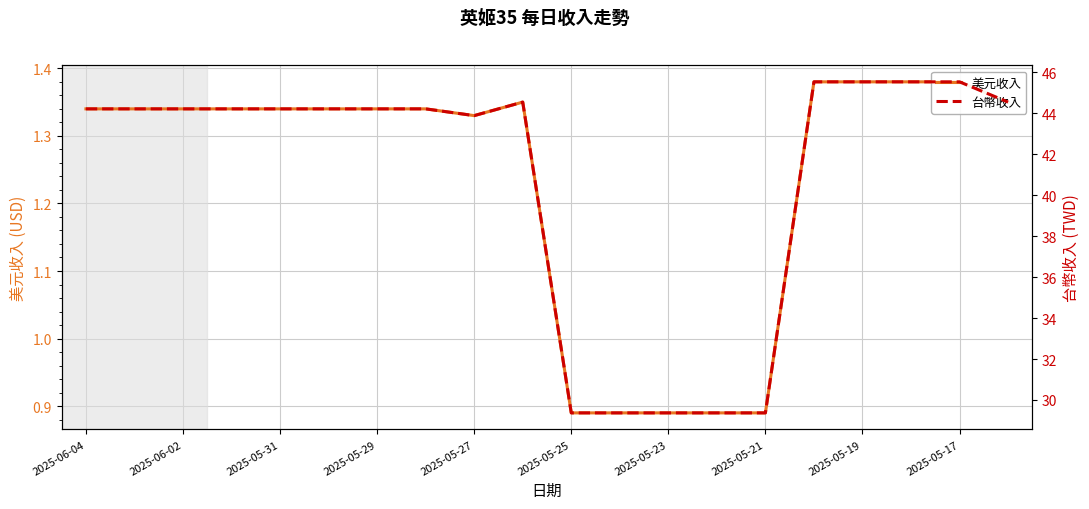

True or false: 美元收入 and 台幣收入 intersect in this chart.

False